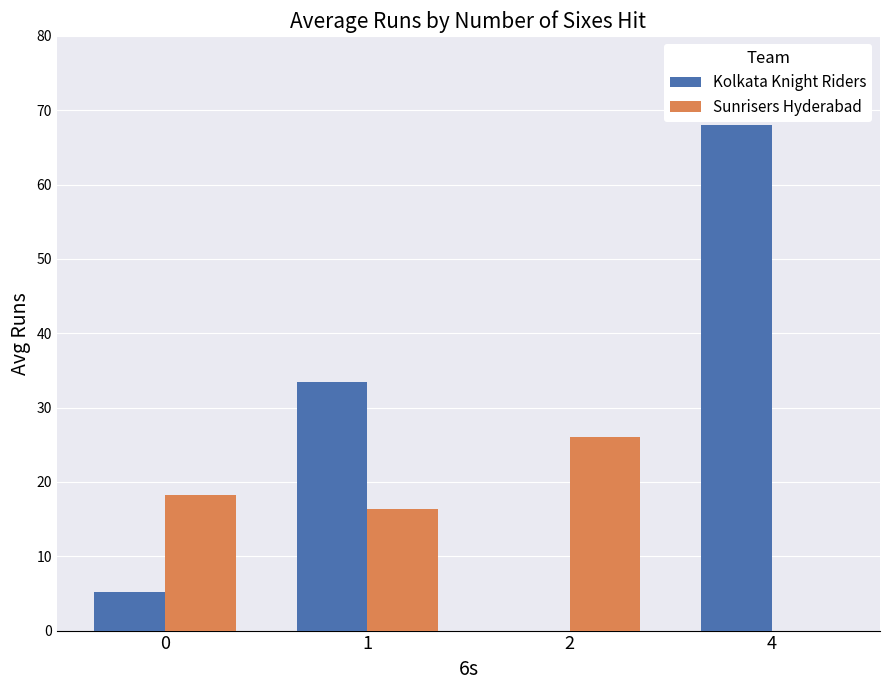

What value does the Kolkata Knight Riders series have at 4?

68.0